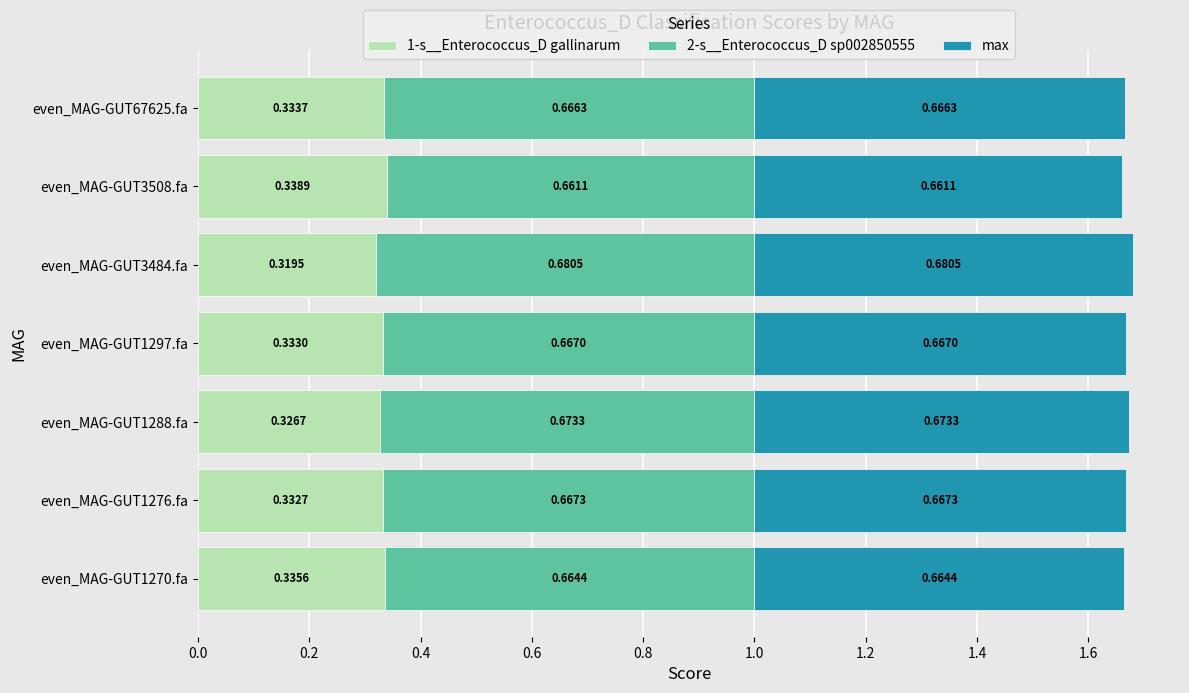

At which category is the sum across all series the highest?

even_MAG-GUT3484.fa